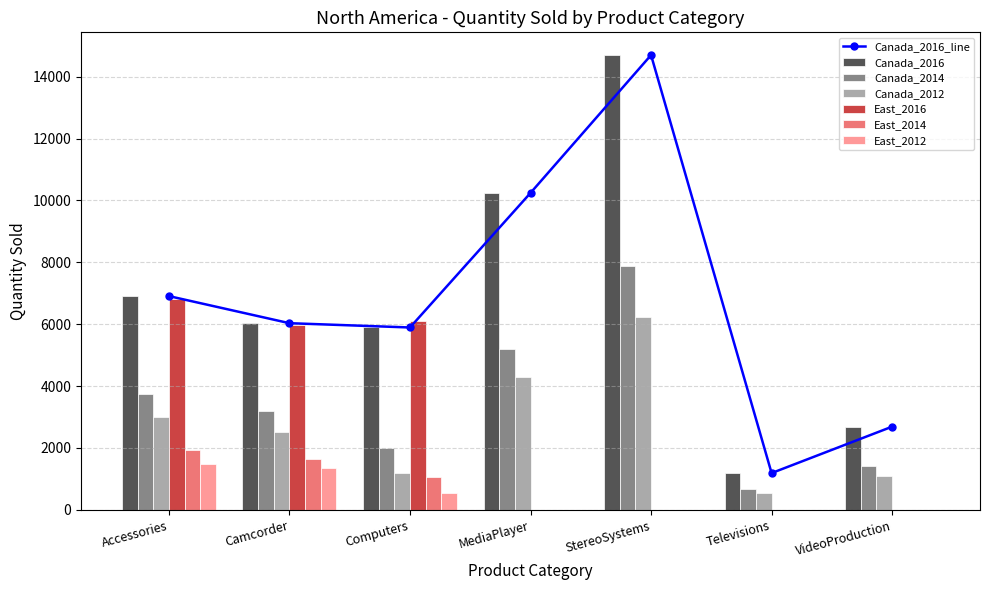

What is the maximum value shown in the chart?

14700